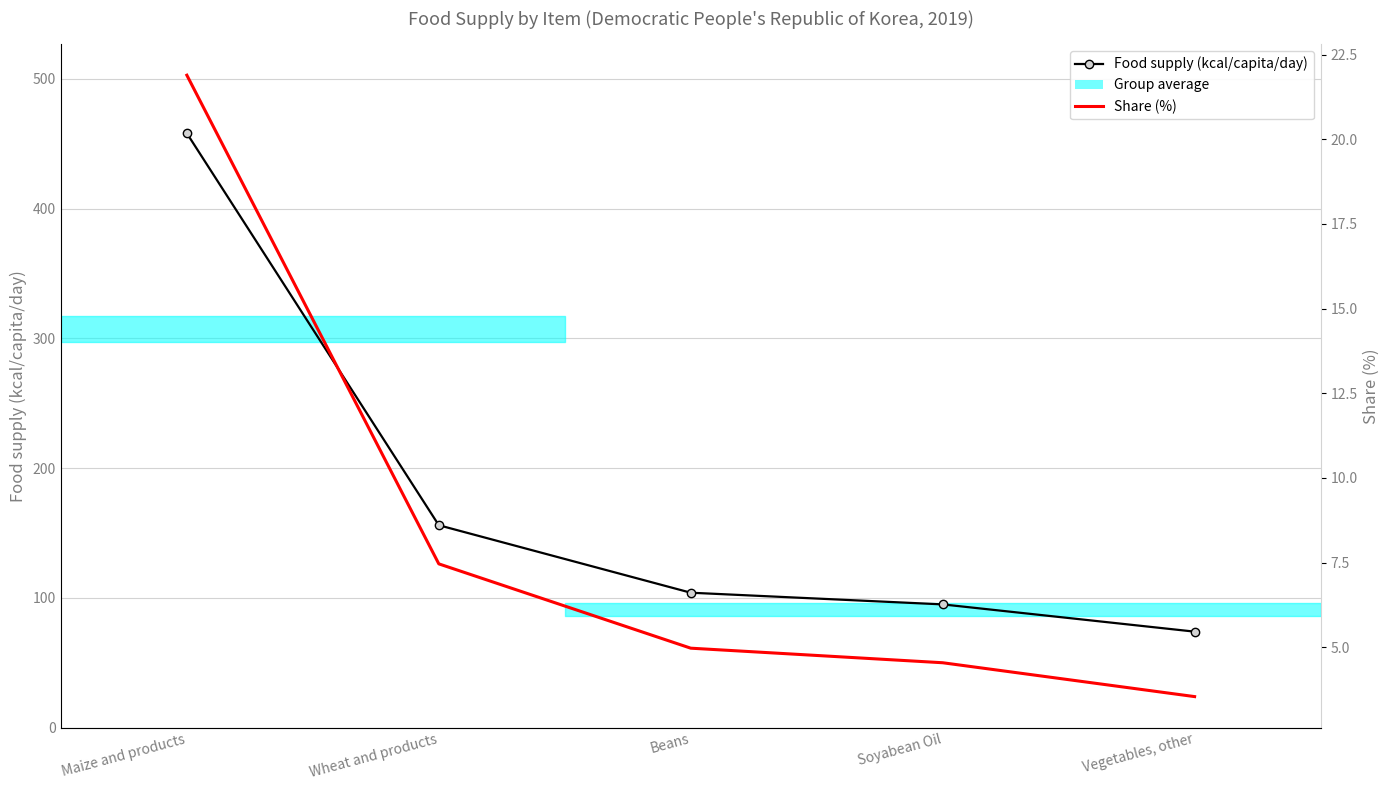

What is the greatest value displayed?

458.0